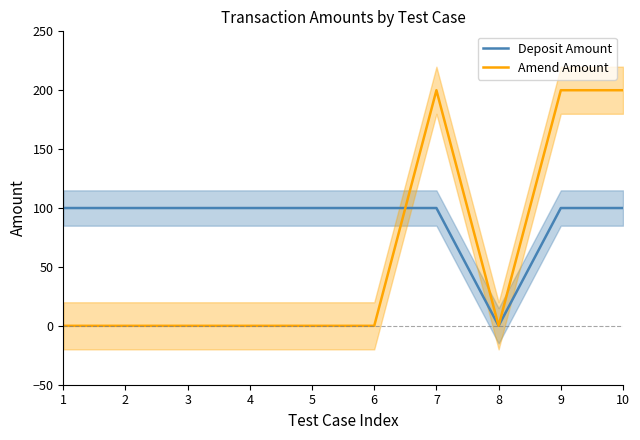

In Deposit Amount, how many points are lower than both neighbors (excluding endpoints)?

1